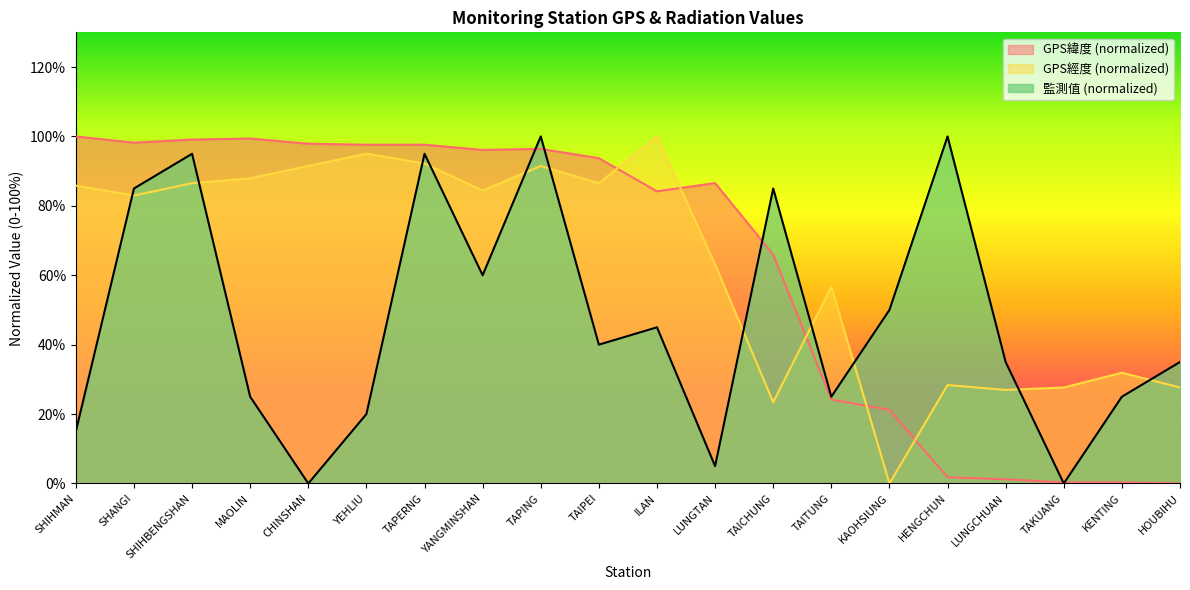

What is the difference between the maximum and second lowest values in the GPS緯度 series?

99.7